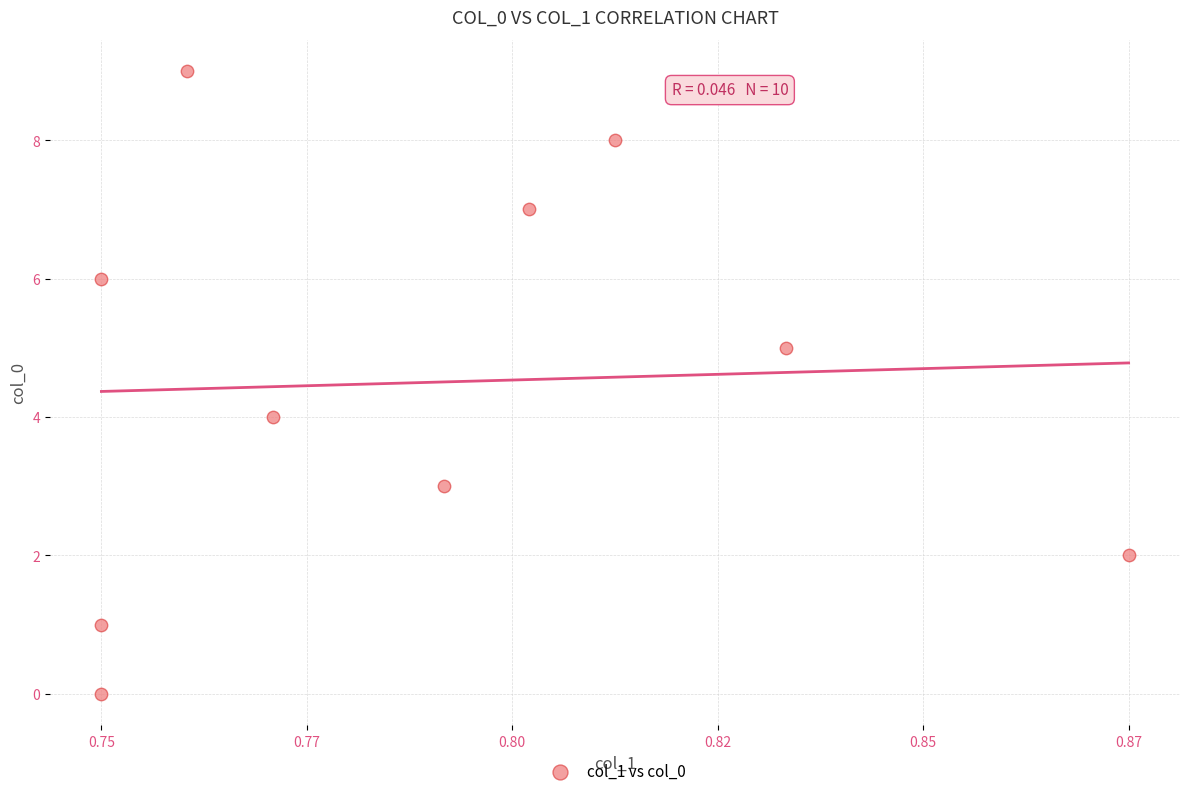

What is the range of Y values (max minus min)?

9